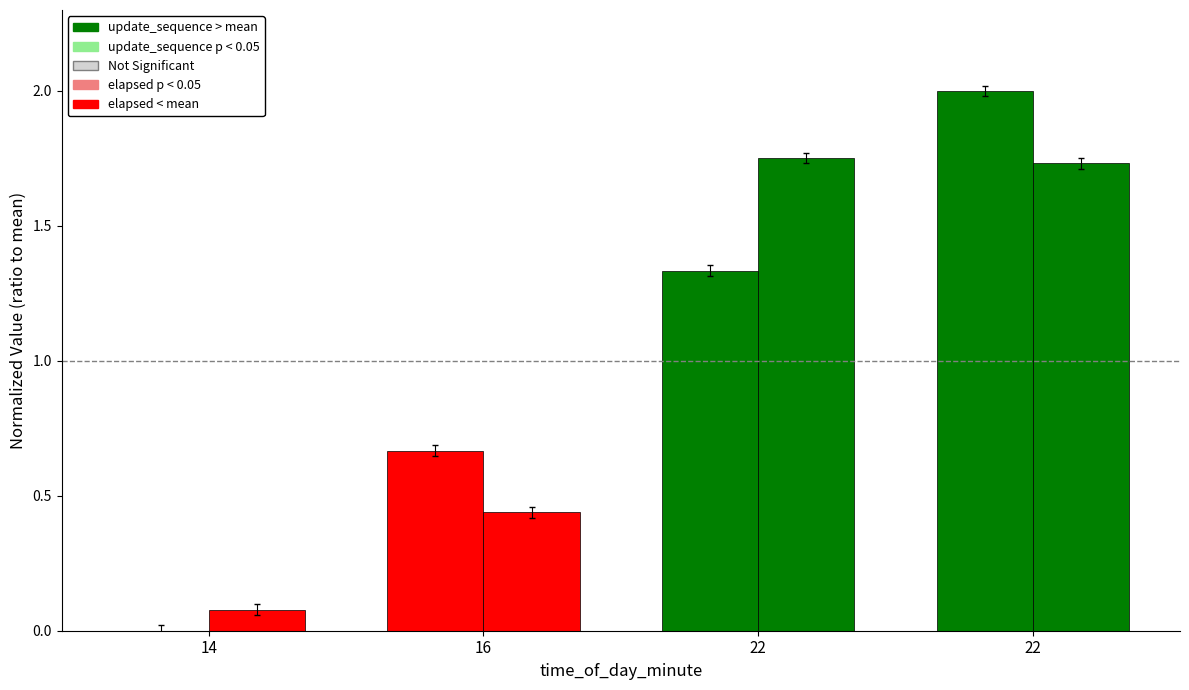

Is it true that elapsed_minutes equals 0.1 at 14?

False